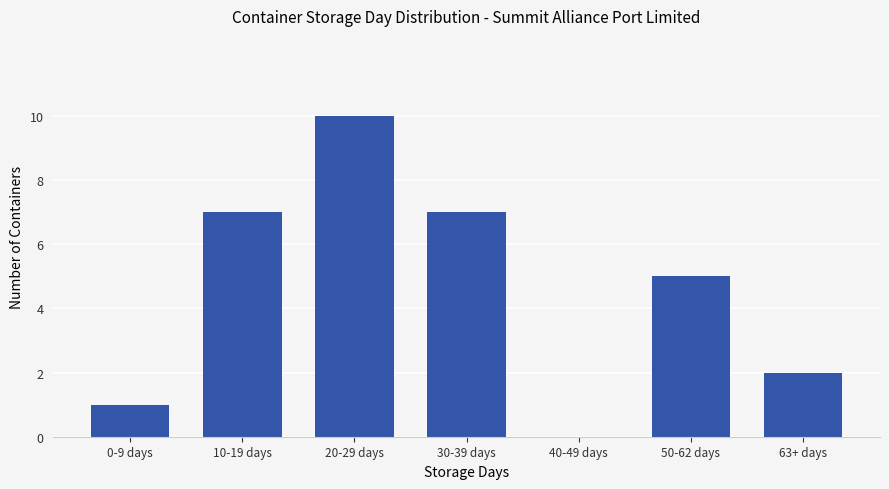

Between 20-29 days and 10-19 days, which is larger?

20-29 days